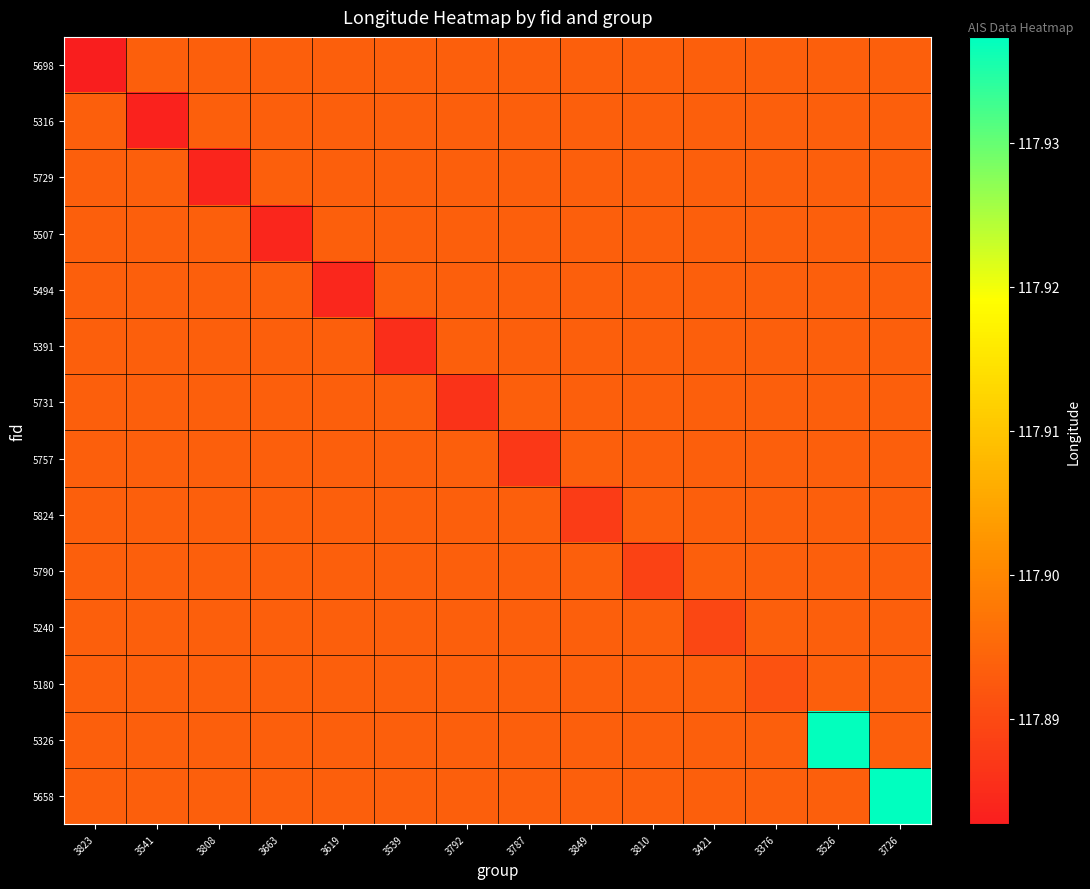

What is the total value across all series at 3849?

1650.5